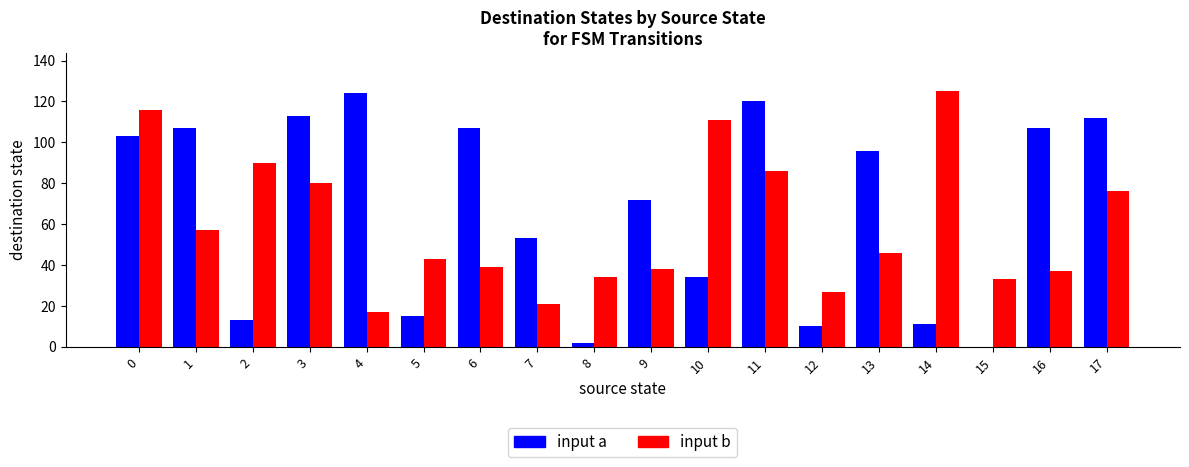

What are all the series names shown in the legend?

input a, input b